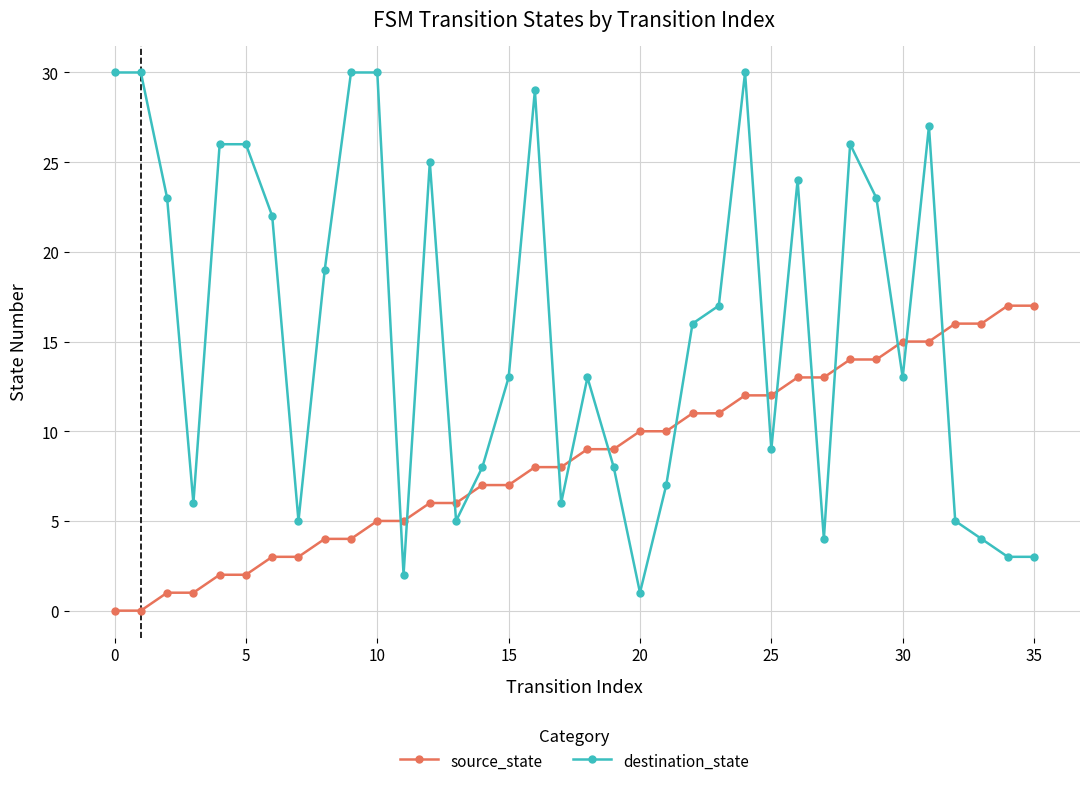

Which series has the widest spread of values?

destination_state